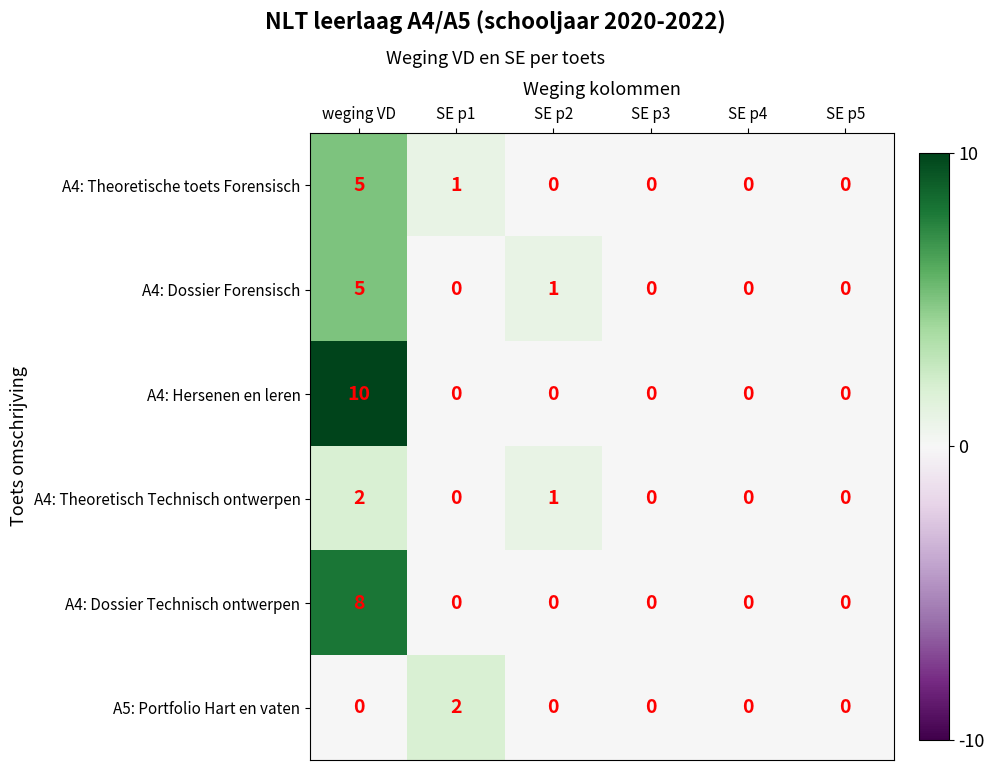

Between SE p1 and SE p3, which series saw the biggest shift?

A5: Portfolio Hart en vaten